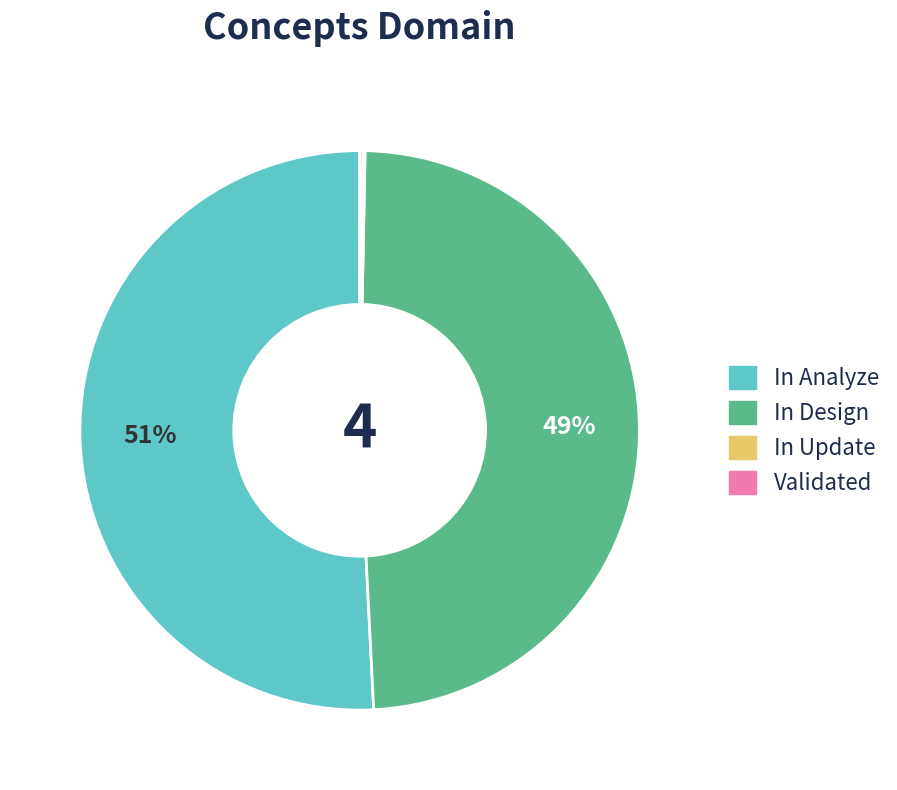

To the nearest percent, what is the average slice percentage?

25%